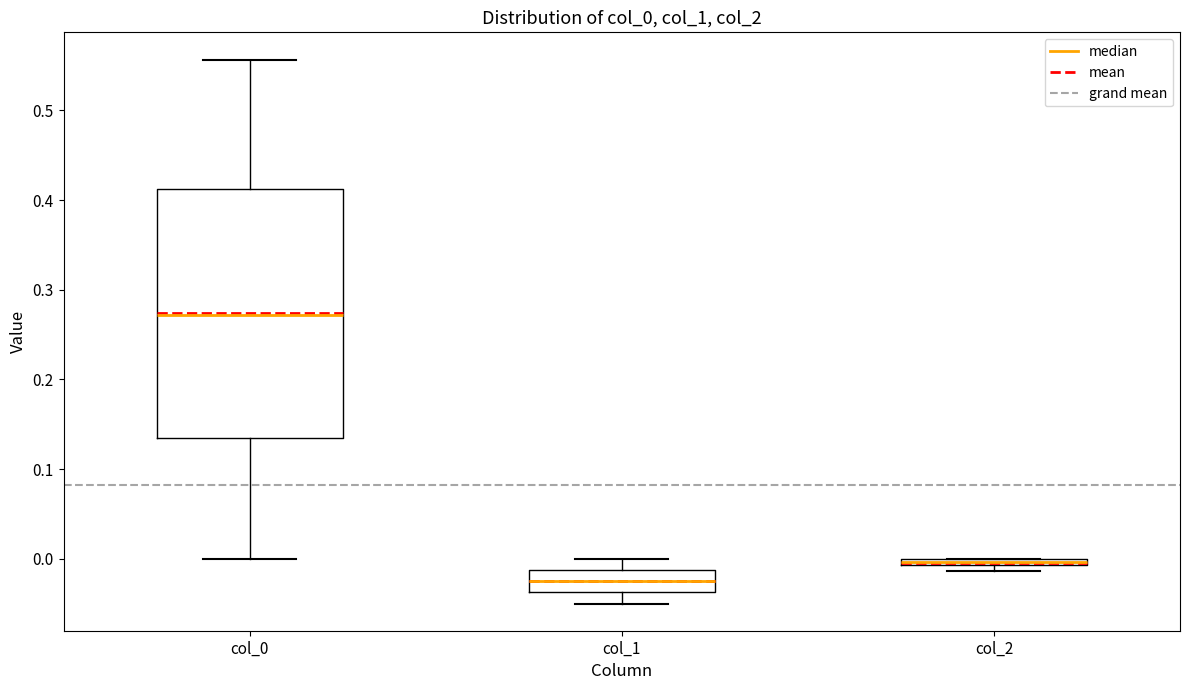

Which box is the tallest, from its lower edge to its upper edge?

col_0